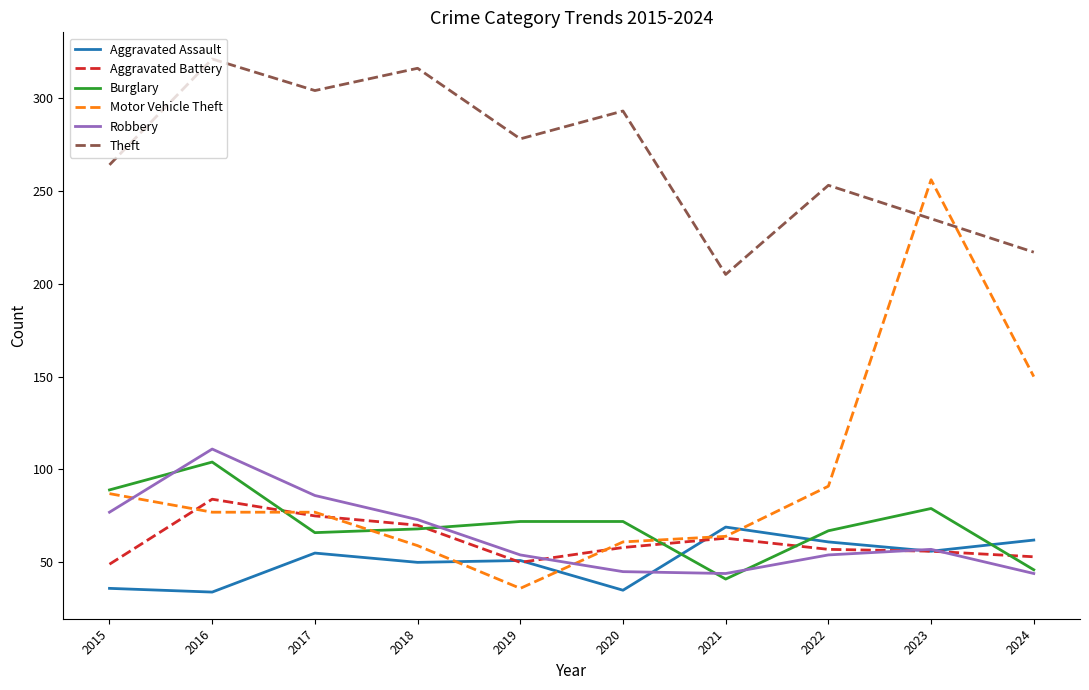

Which series has the widest spread of values?

Motor Vehicle Theft